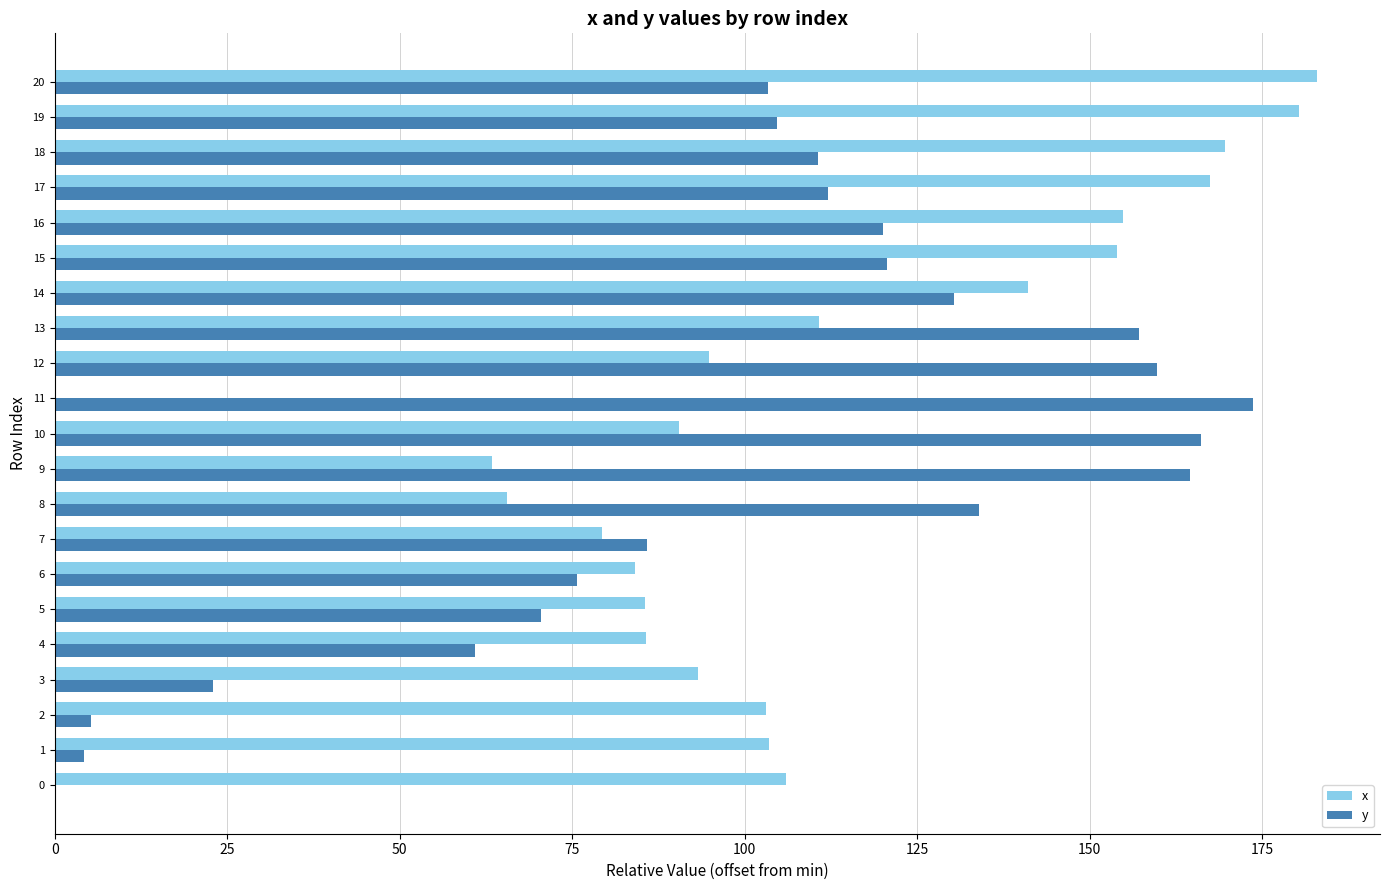

What is the sum of the x values at 7 and 2?

182.3